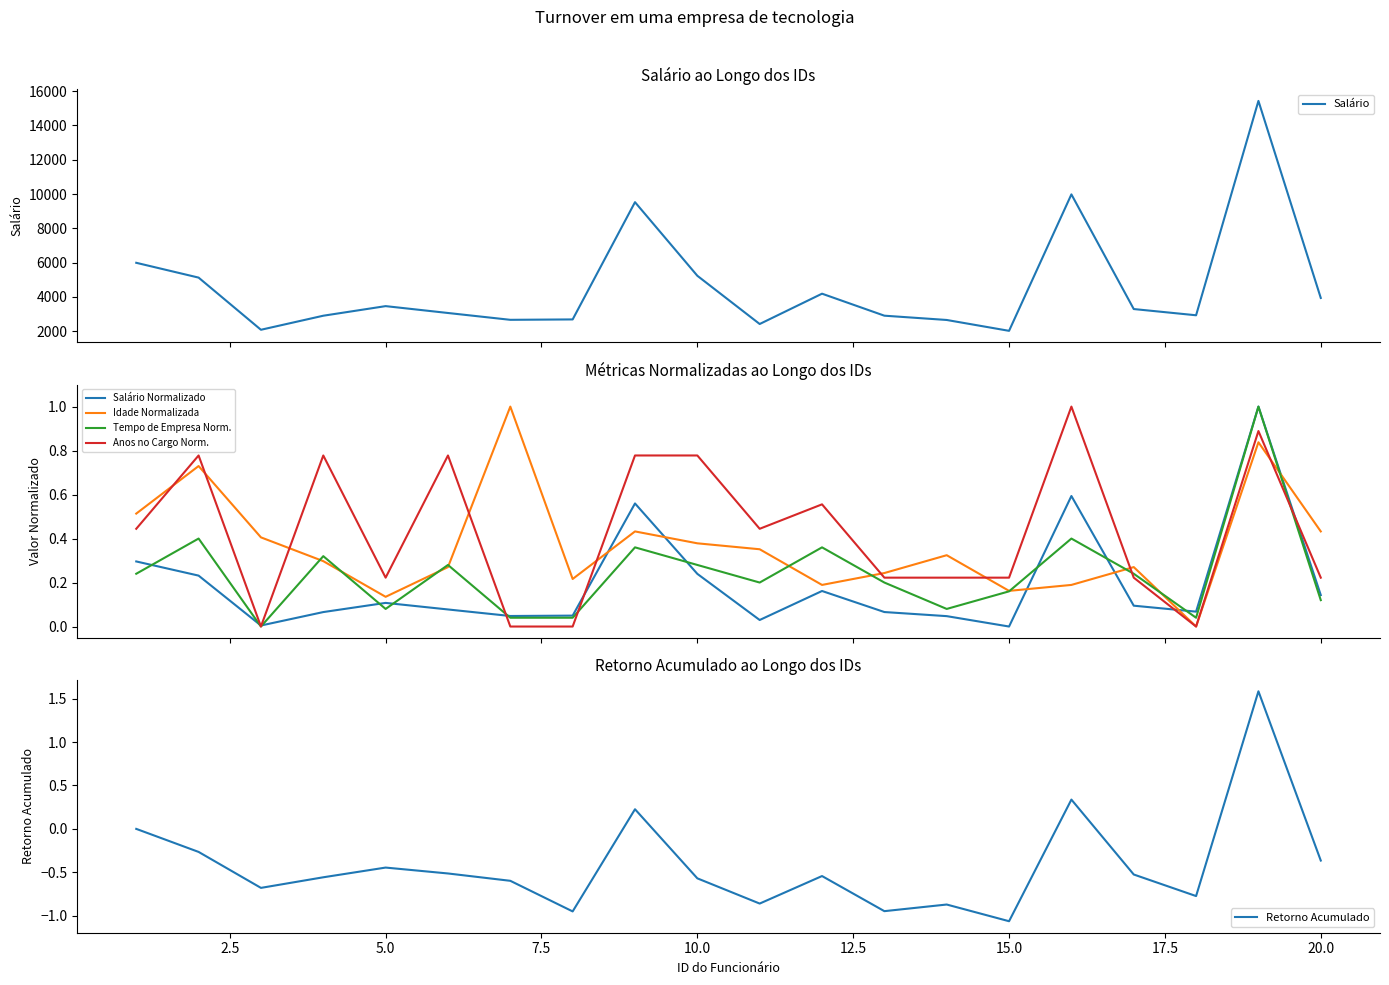

What is the greatest value displayed?

15427.0